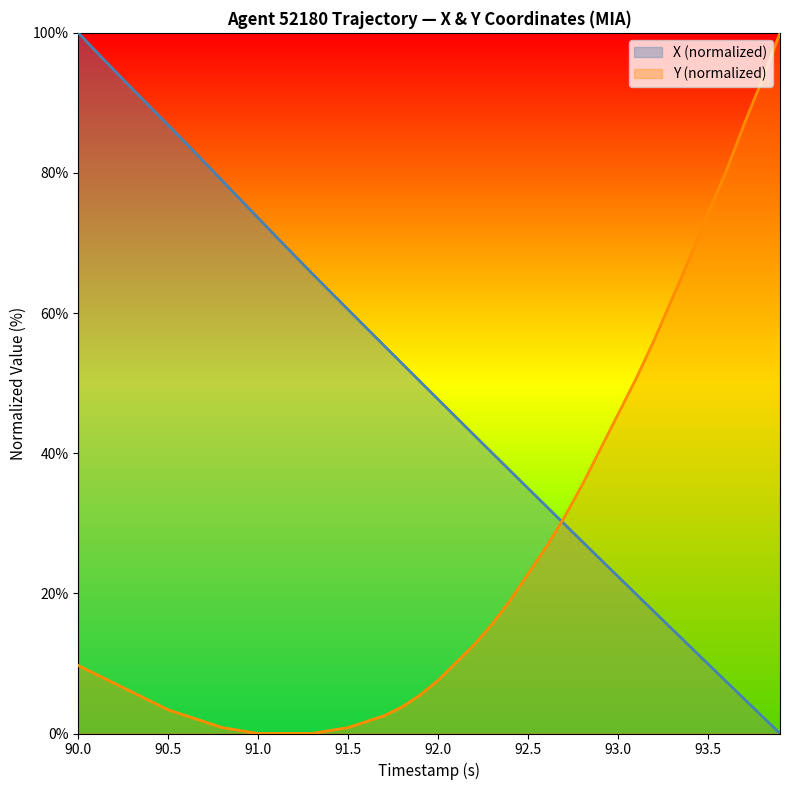

True or false: Y and X intersect in this chart.

True